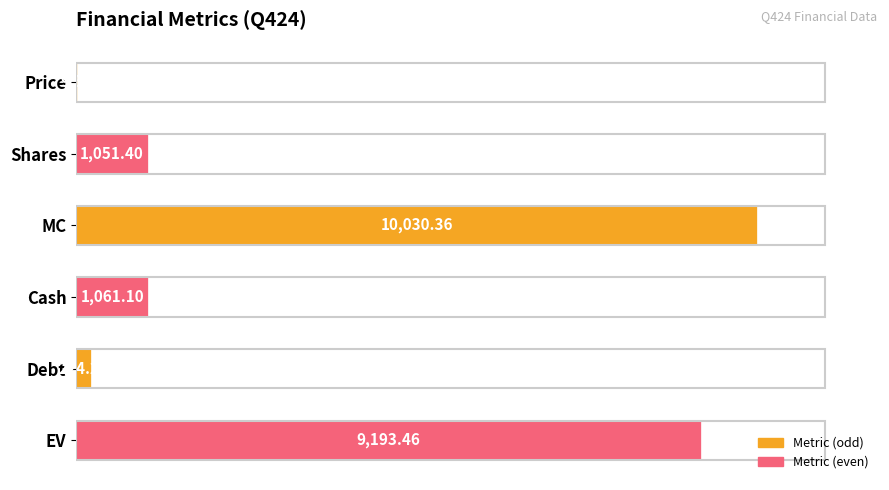

What is the change in value from Price to EV?

+9183.9